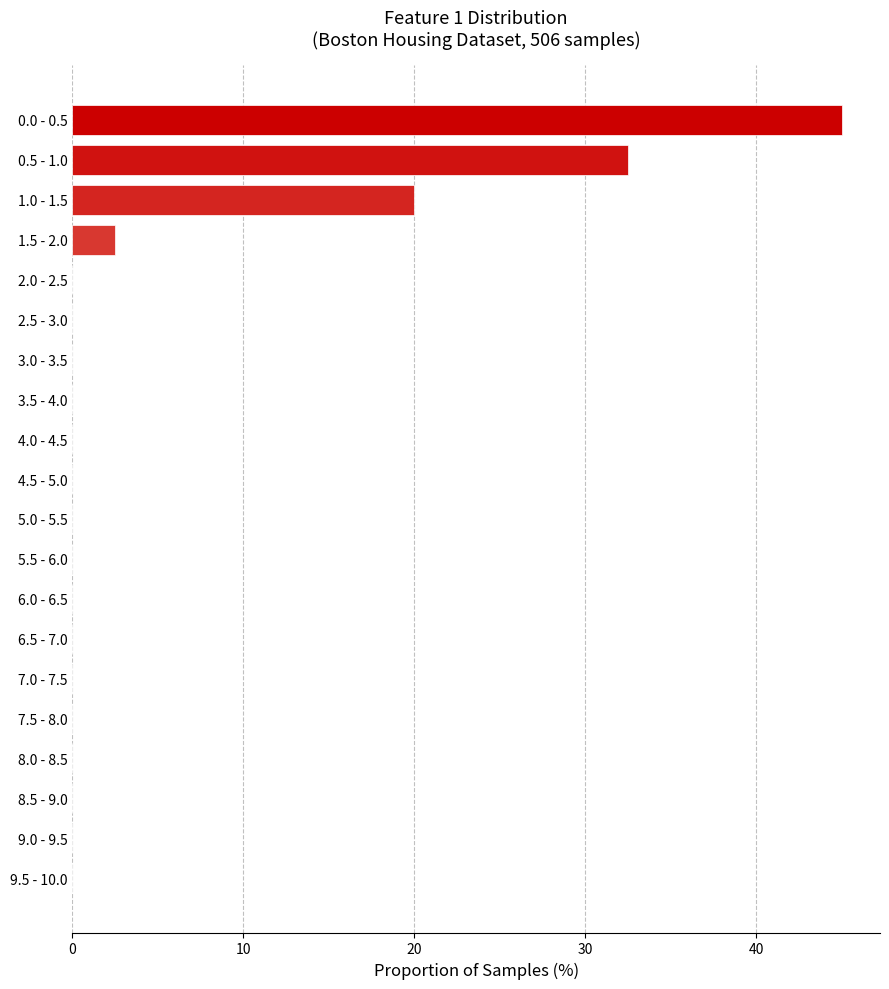

Reading bottom to top, list all the values displayed in this chart.

9.5 - 10.0=0.0	9.0 - 9.5=0.0	8.5 - 9.0=0.0	8.0 - 8.5=0.0	7.5 - 8.0=0.0	7.0 - 7.5=0.0	6.5 - 7.0=0.0	6.0 - 6.5=0.0	5.5 - 6.0=0.0	5.0 - 5.5=0.0	4.5 - 5.0=0.0	4.0 - 4.5=0.0	3.5 - 4.0=0.0	3.0 - 3.5=0.0	2.5 - 3.0=0.0	2.0 - 2.5=0.0	1.5 - 2.0=2.5	1.0 - 1.5=20.0	0.5 - 1.0=32.5	0.0 - 0.5=45.0